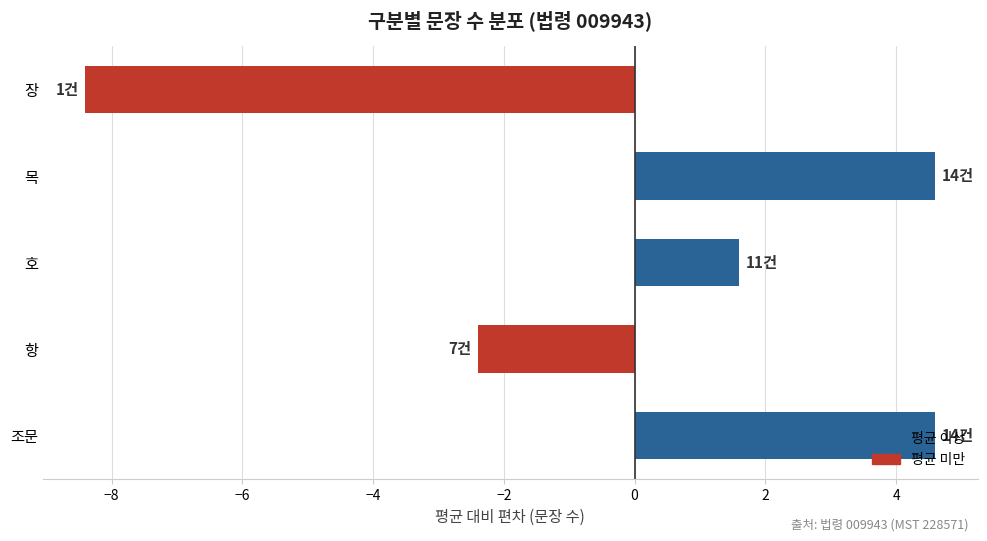

What is the change in value from 조문 to 호?

-3.0